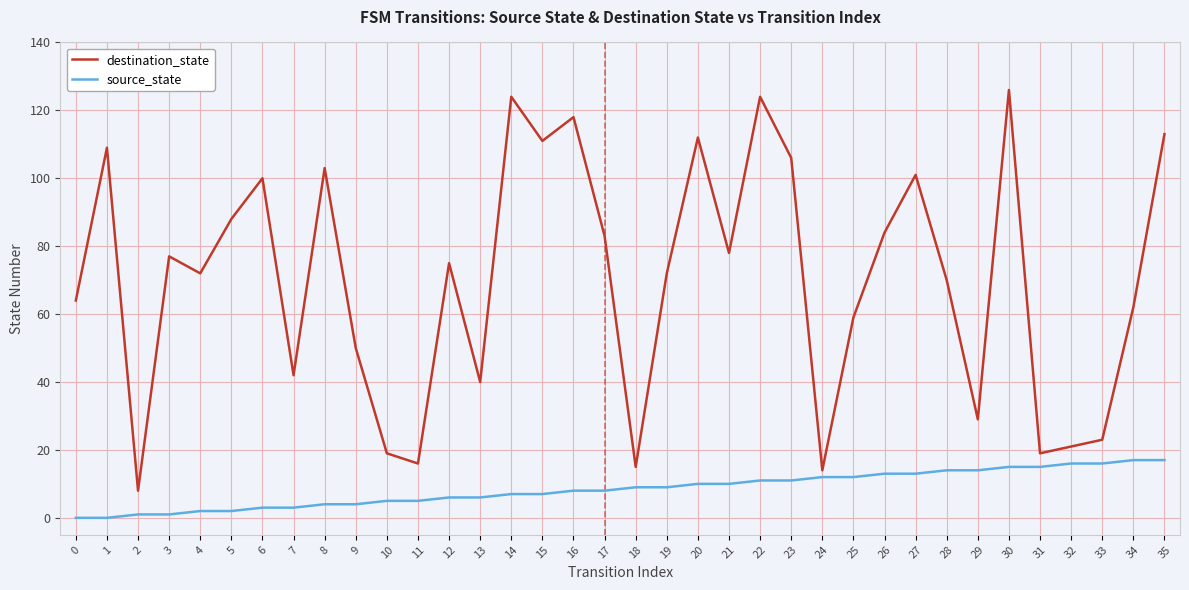

The destination_state series shows 77 at 3. True or false?

True